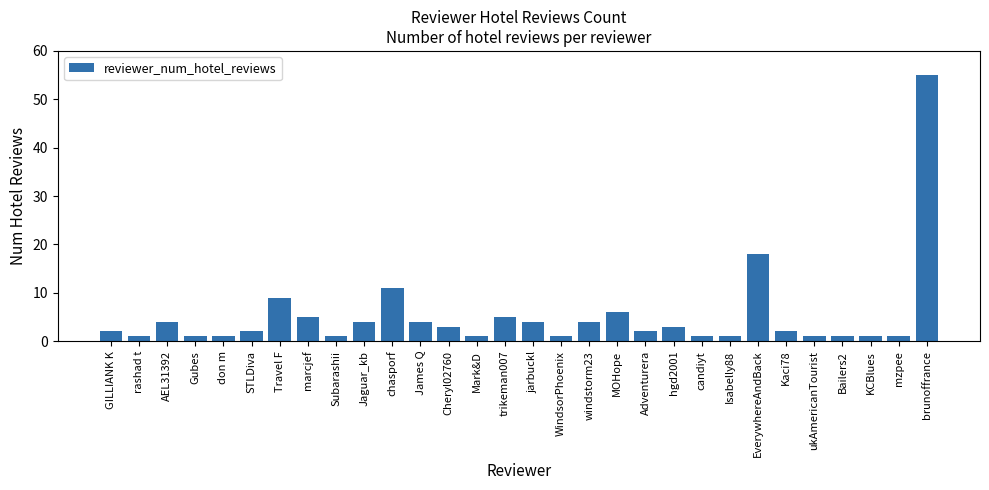

Approximately how many times larger is the value at STLDiva compared to MOHope?

0.3